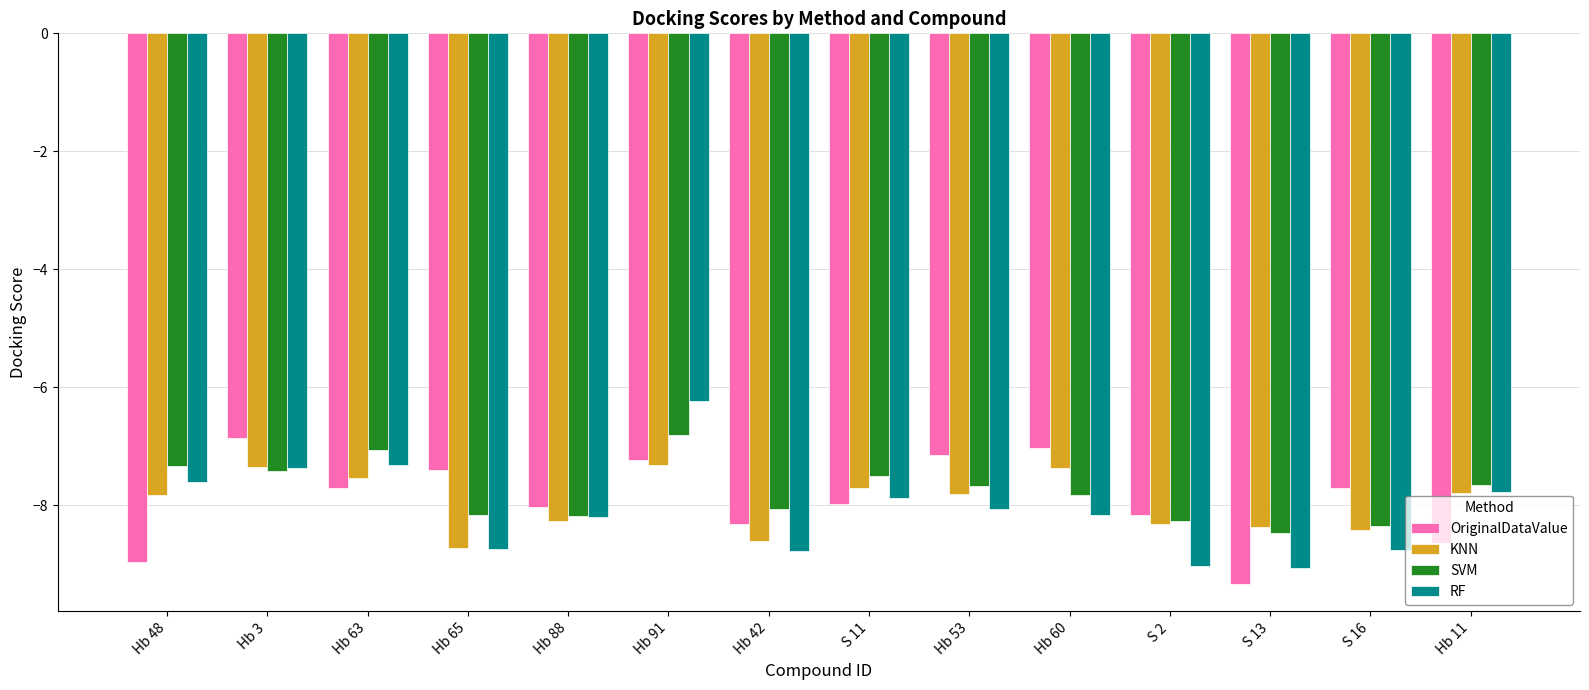

What is the value of the OriginalDataValue bar at the 1st from the left?

-8.9